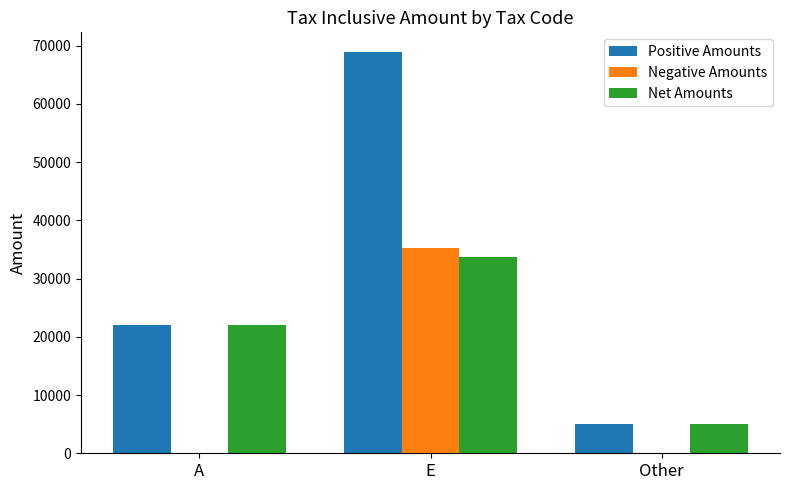

At which category is the sum across all series the highest?

E